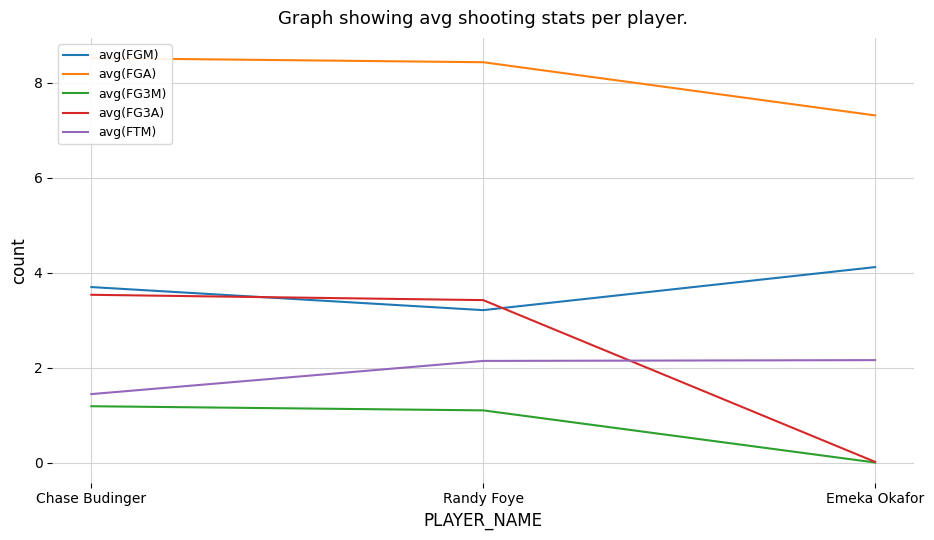

What is the difference between the maximum and minimum values in the avg(FG3M) series?

1.2